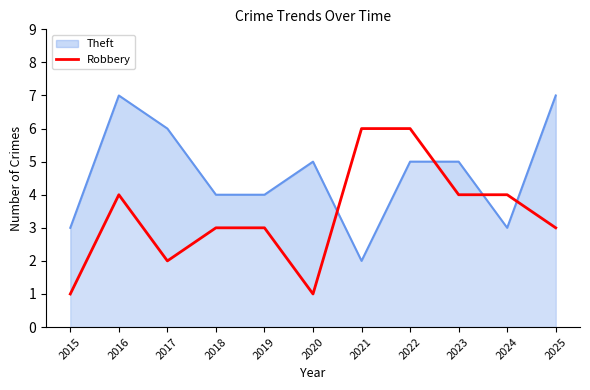

How many values are below 3?

3